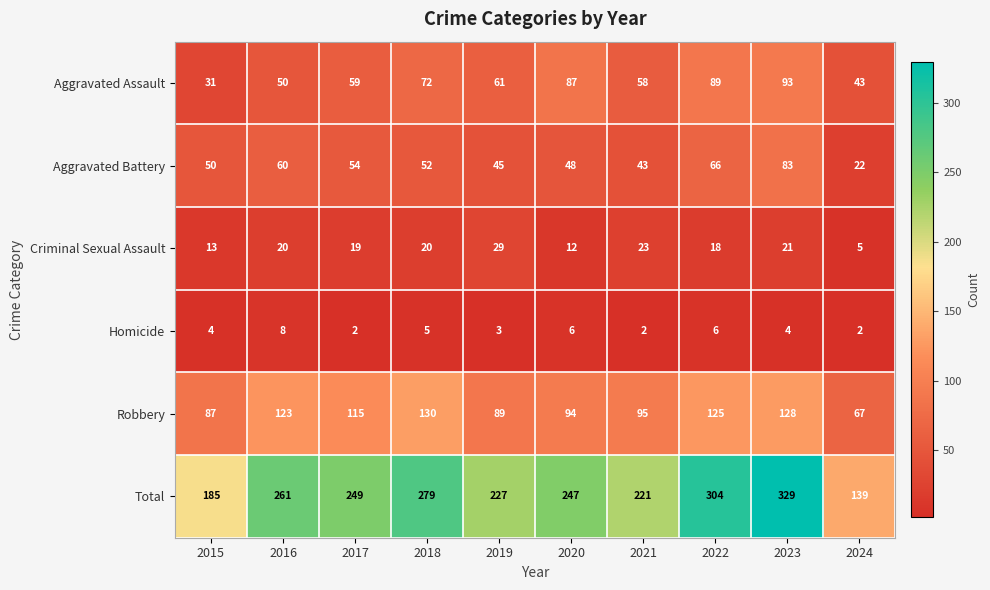

Which series has the largest total across all categories?

Total